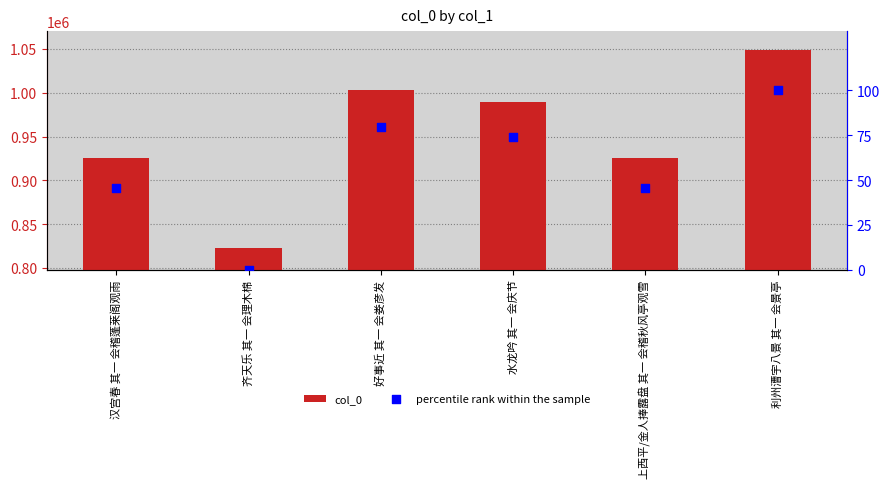

At how many categories does at least one series exceed 644616?

6